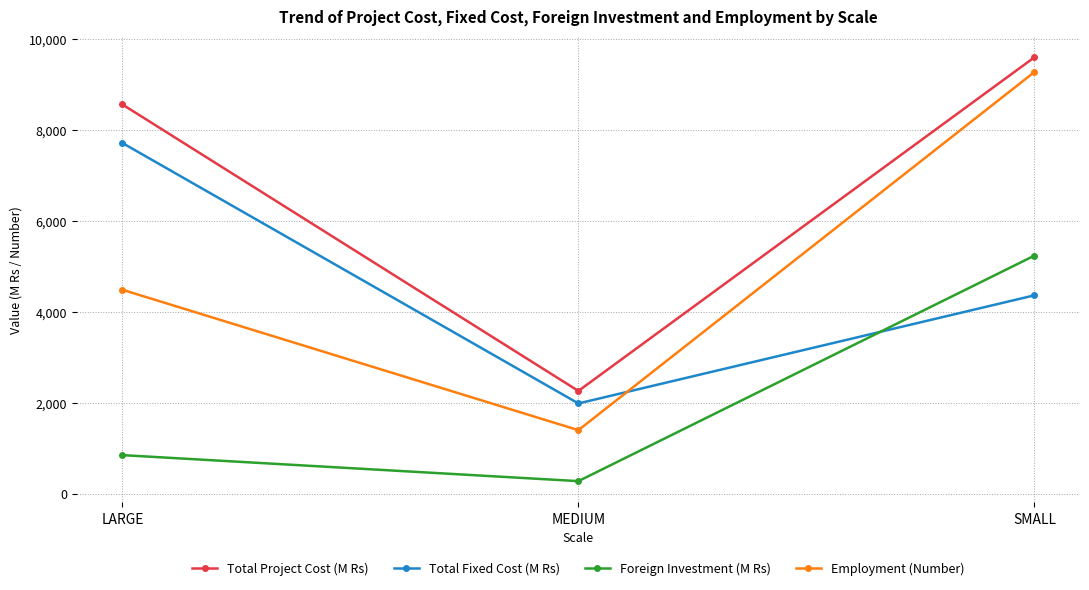

Is it true that Employment (Number) equals 4480.2 at LARGE?

True